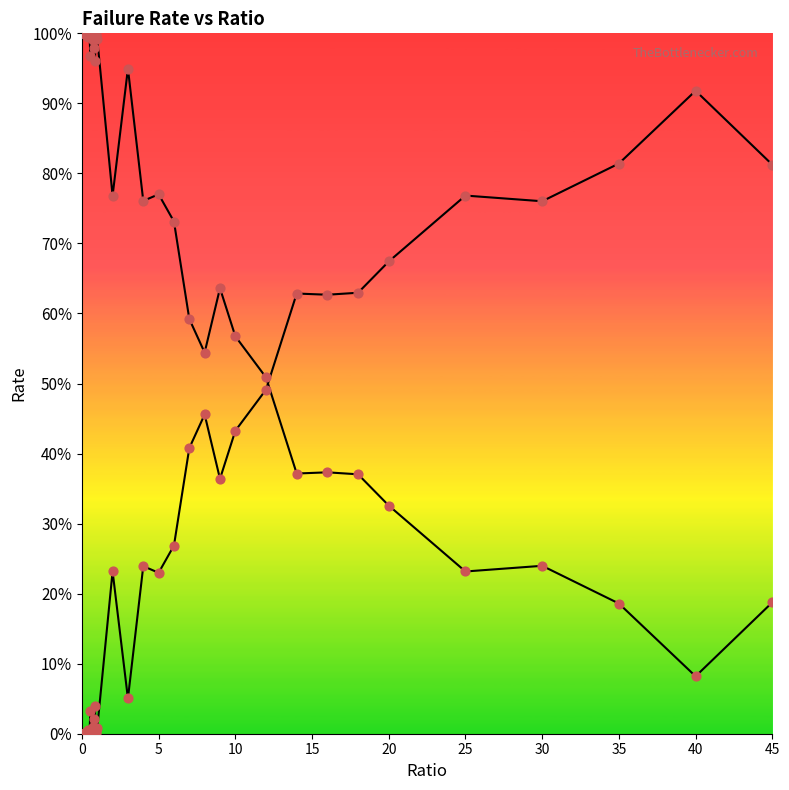

At how many categories does at least one series exceed 0?

40